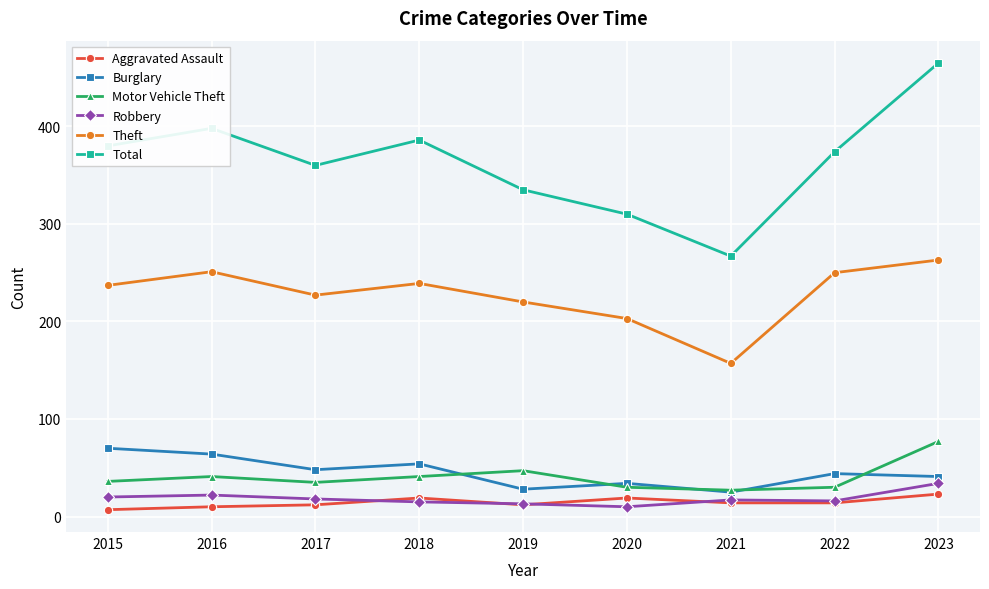

At which label does Motor Vehicle Theft reach its peak?

2023